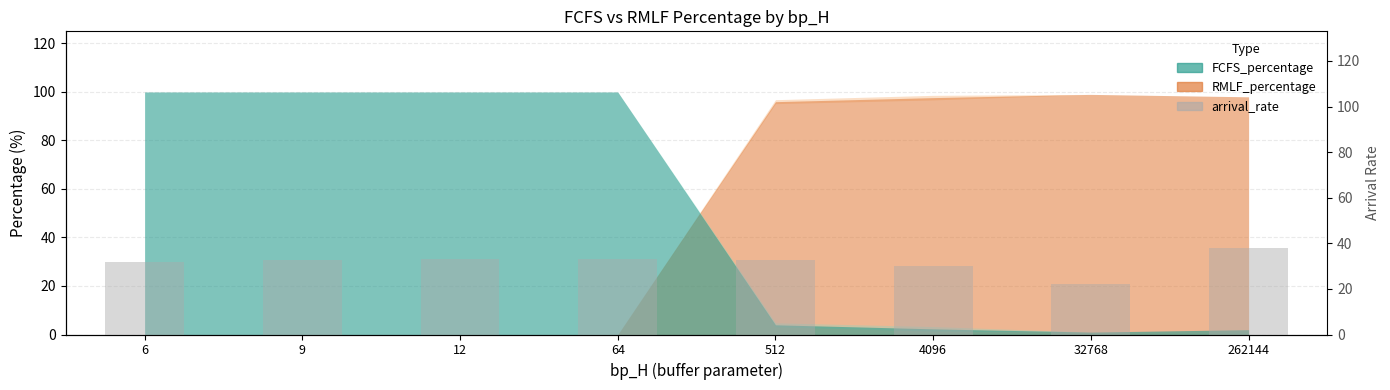

At which label is the value closest to 30?

4096